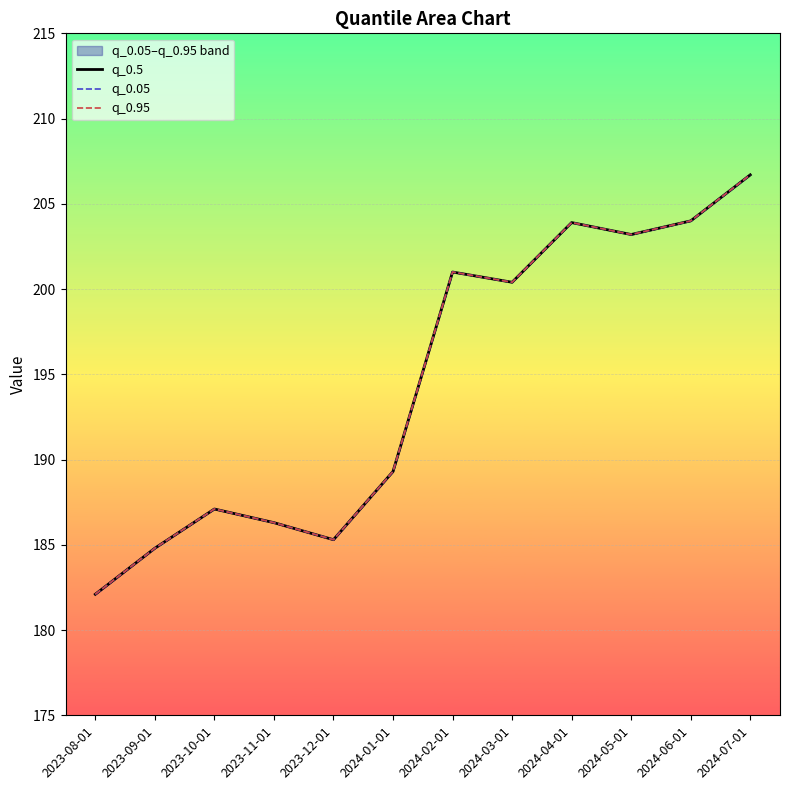

How many lines are shown in the chart?

3